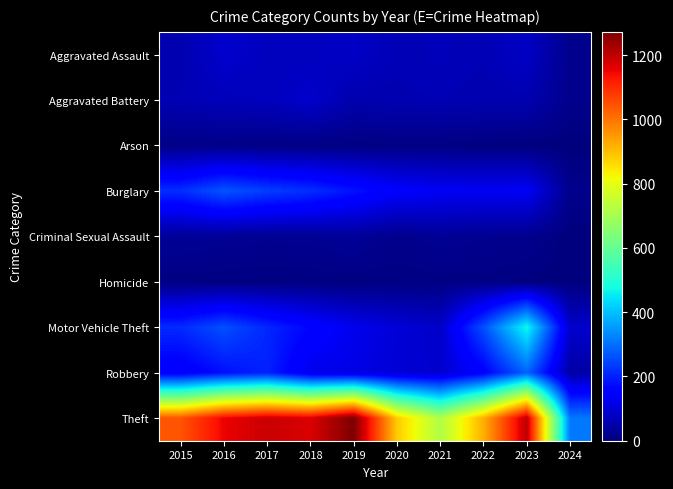

Reading right to left, transcribe all the data shown in this chart.

Aggravated Assault: 2024=17	2023=79	2022=61	2021=66	2020=62	2019=80	2018=72	2017=72	2016=88	2015=56
Aggravated Battery: 2024=16	2023=56	2022=56	2021=60	2020=57	2019=53	2018=86	2017=71	2016=66	2015=60
Arson: 2024=1	2023=2	2022=3	2021=6	2020=7	2019=5	2018=7	2017=7	2016=12	2015=10
Burglary: 2024=16	2023=134	2022=130	2021=133	2020=146	2019=182	2018=218	2017=237	2016=266	2015=216
Criminal Sexual Assault: 2024=1	2023=18	2022=21	2021=26	2020=16	2019=31	2018=24	2017=22	2016=26	2015=29
Homicide: 2024=0	2023=3	2022=7	2021=6	2020=5	2019=4	2018=4	2017=4	2016=4	2015=5
Motor Vehicle Theft: 2024=87	2023=472	2022=259	2021=82	2020=99	2019=123	2018=163	2017=208	2016=259	2015=212
Robbery: 2024=45	2023=284	2022=151	2021=88	2020=97	2019=116	2018=121	2017=202	2016=178	2015=139
Theft: 2024=310	2023=1203	2022=920	2021=716	2020=884	2019=1272	2018=1170	2017=1188	2016=1151	2015=1041